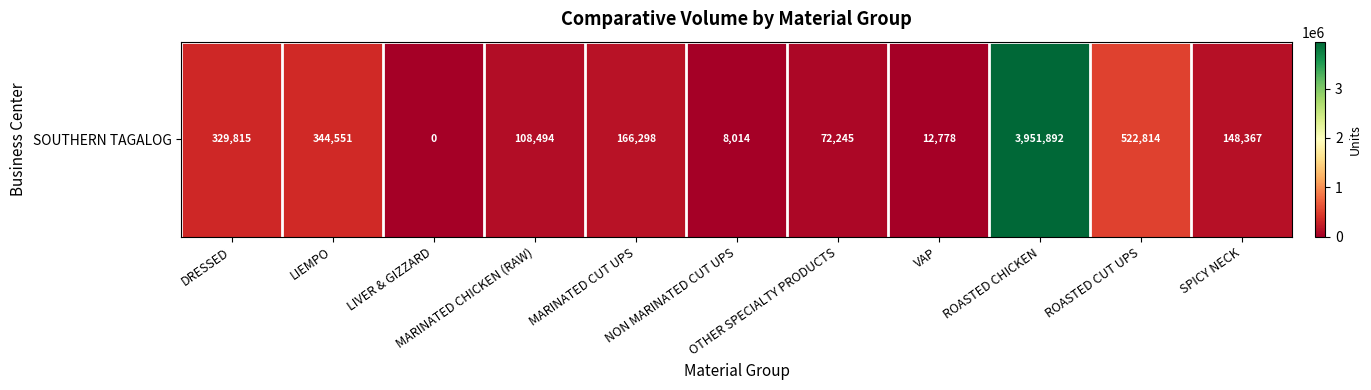

The value at LIEMPO is 152726.4. True or false?

False